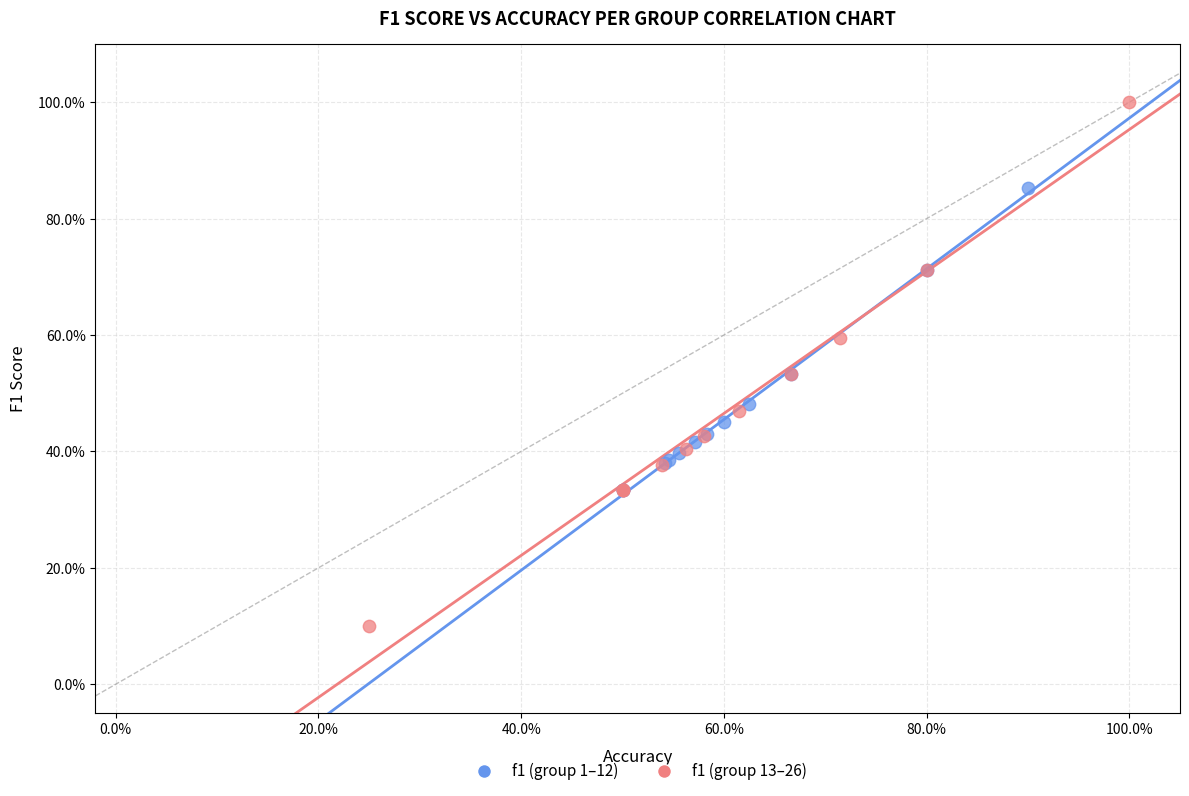

Which series contains the highest Y value?

f1 (group 13–26)